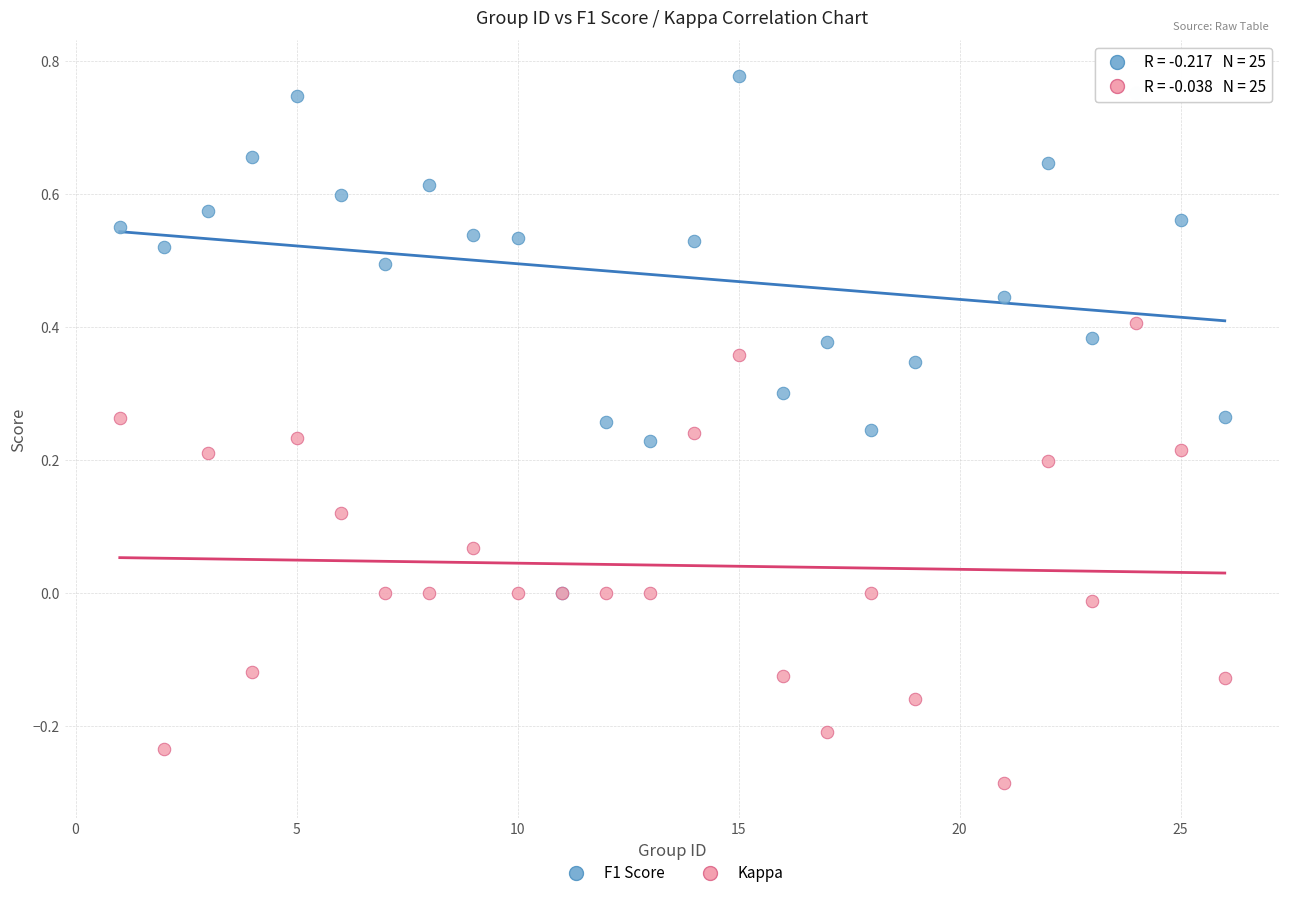

What are all the series names shown in the legend?

F1 Score, Kappa